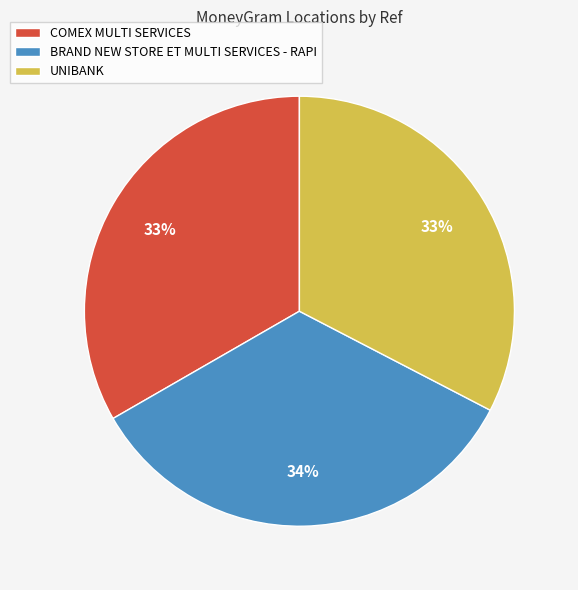

What percentage is the BRAND NEW STORE ET MULTI SERVICES - RAPI slice, to the nearest percent?

34%